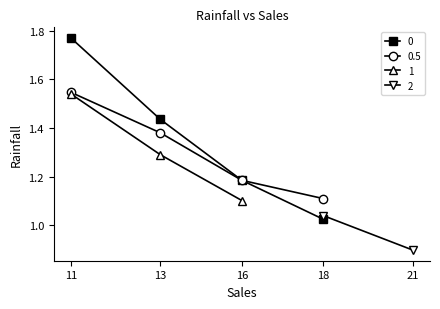

The value at 18 is 0.4. True or false?

False